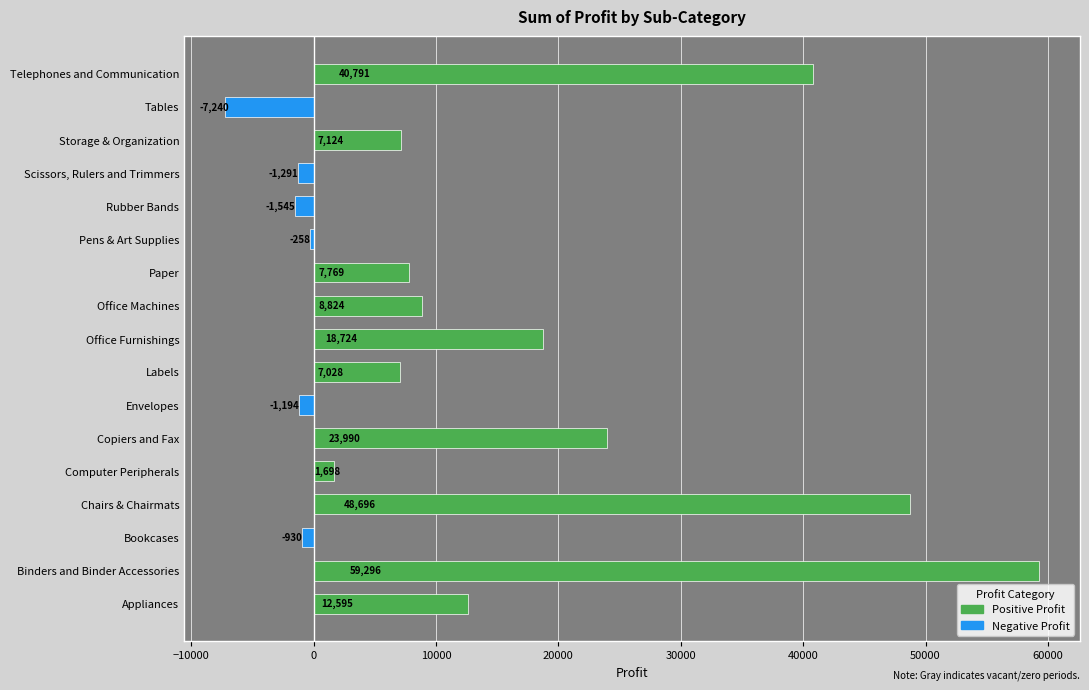

Read the value at Chairs & Chairmats.

48695.8